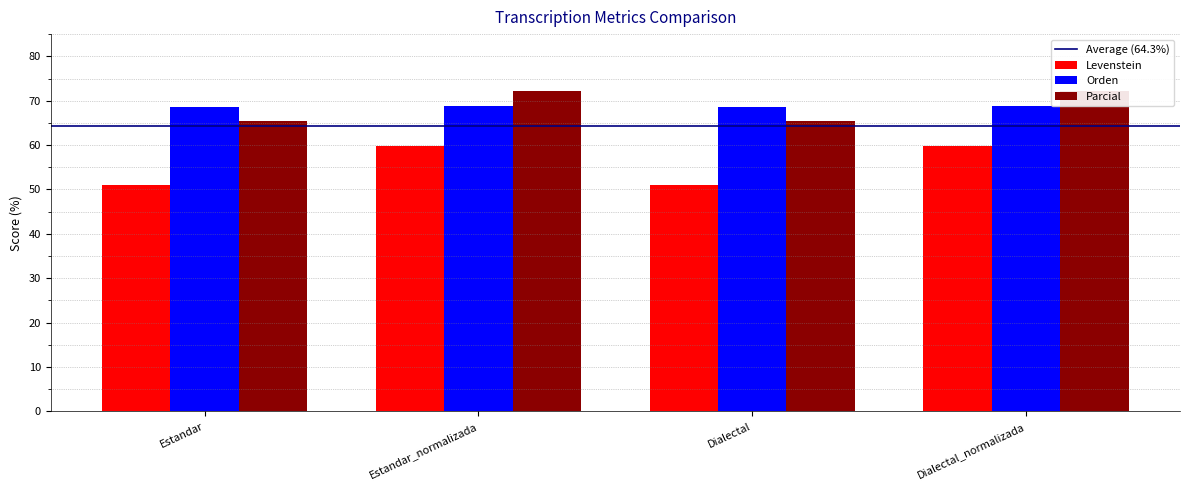

What is the highest value of the Levenstein series?

59.8